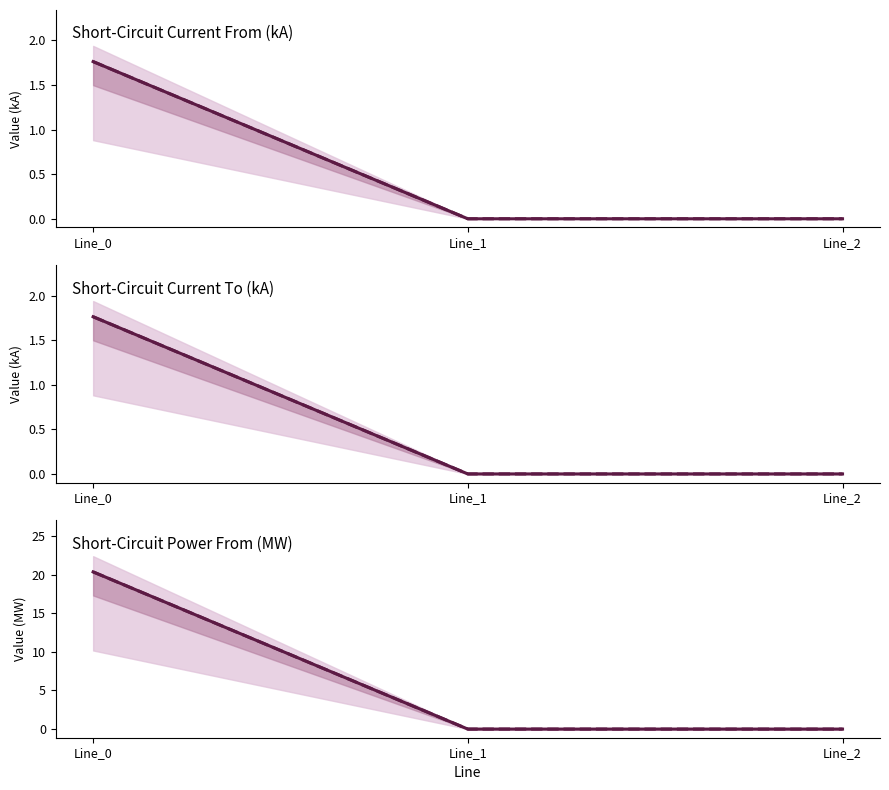

What is the sum of the pf_ikss_c_from_ka values at Line_0 and Line_1?

1.8